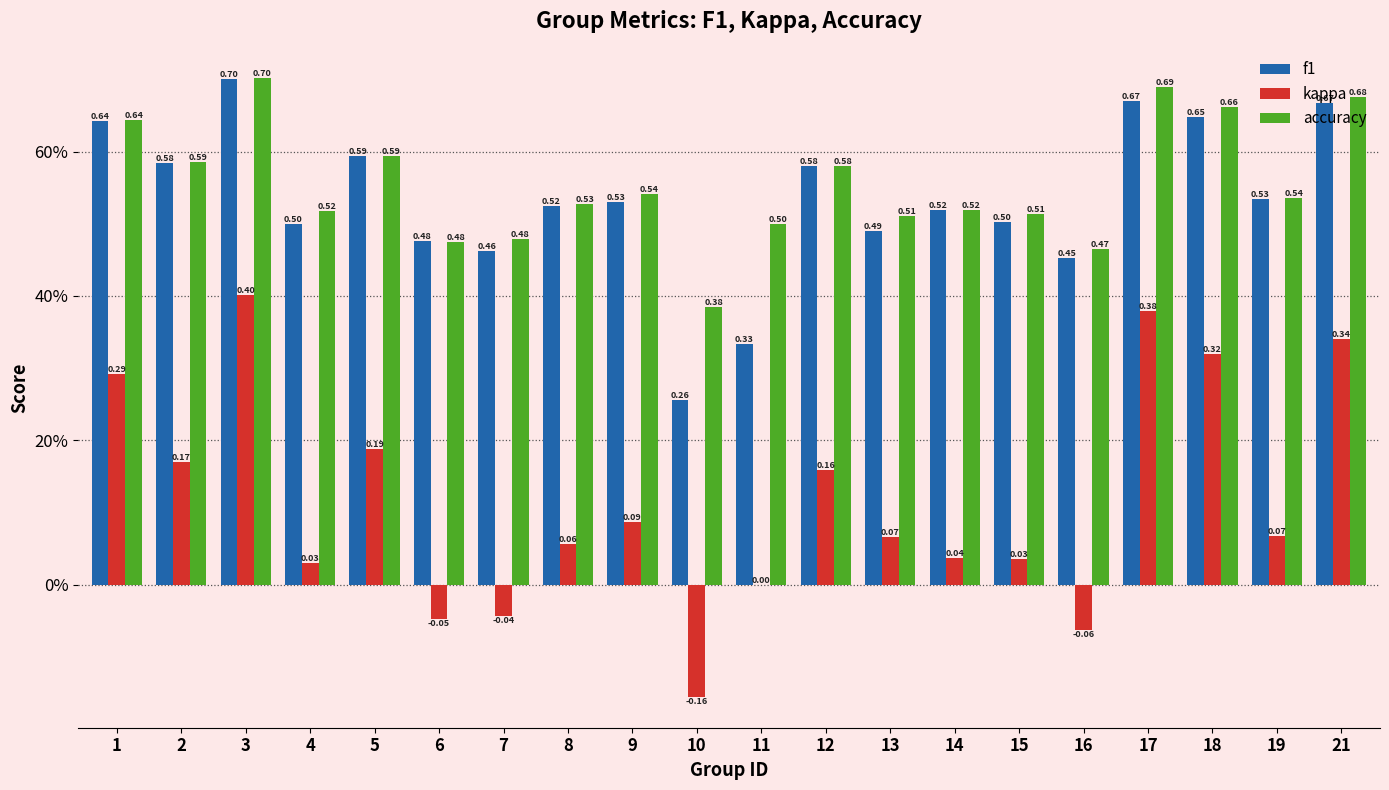

List the series in order of their peak value, lowest first.

kappa, f1, accuracy